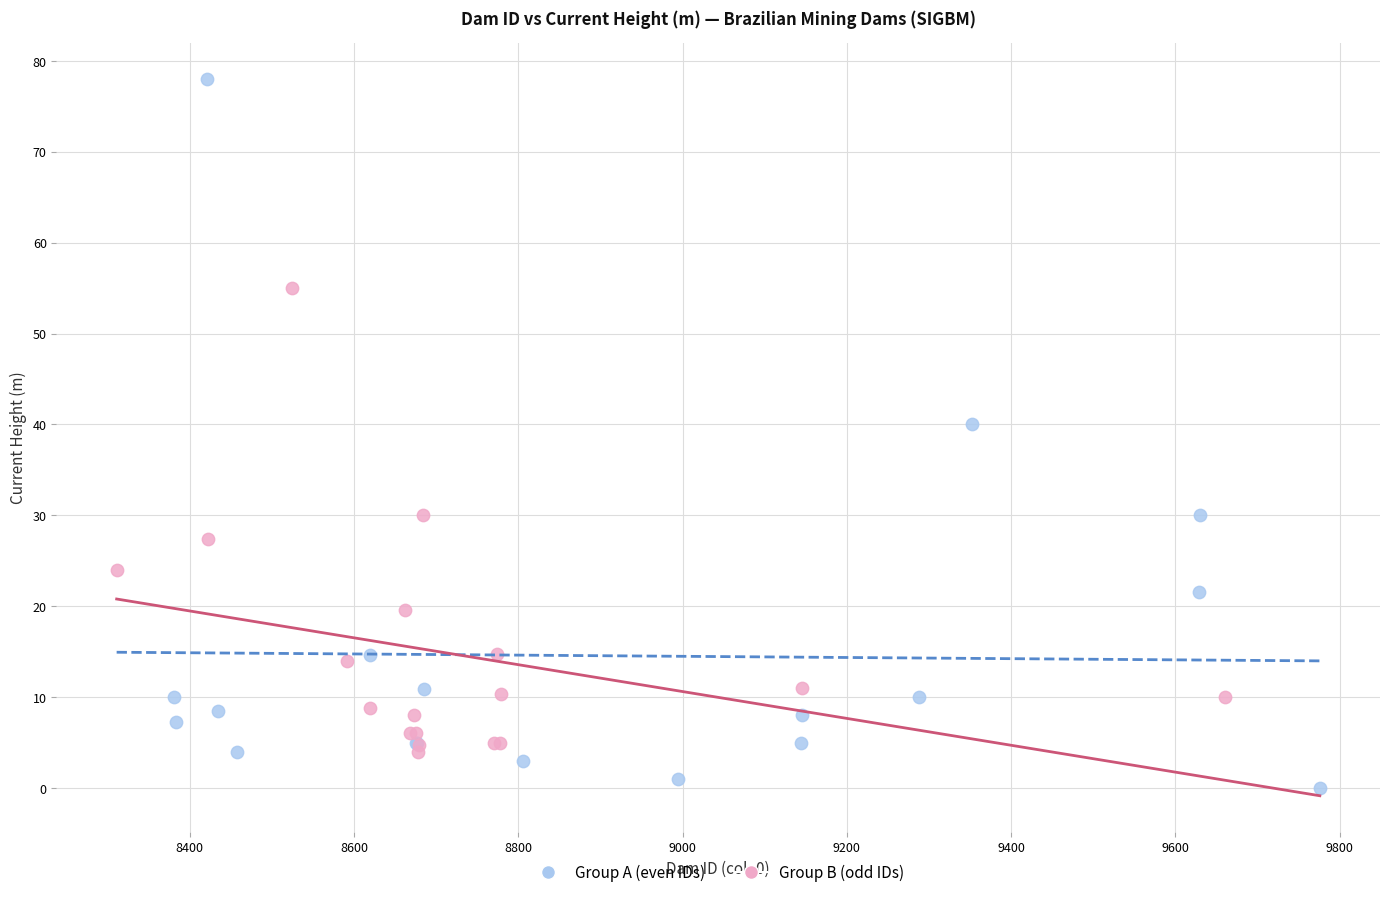

Which series has the widest spread of Y values?

Group A (even IDs)